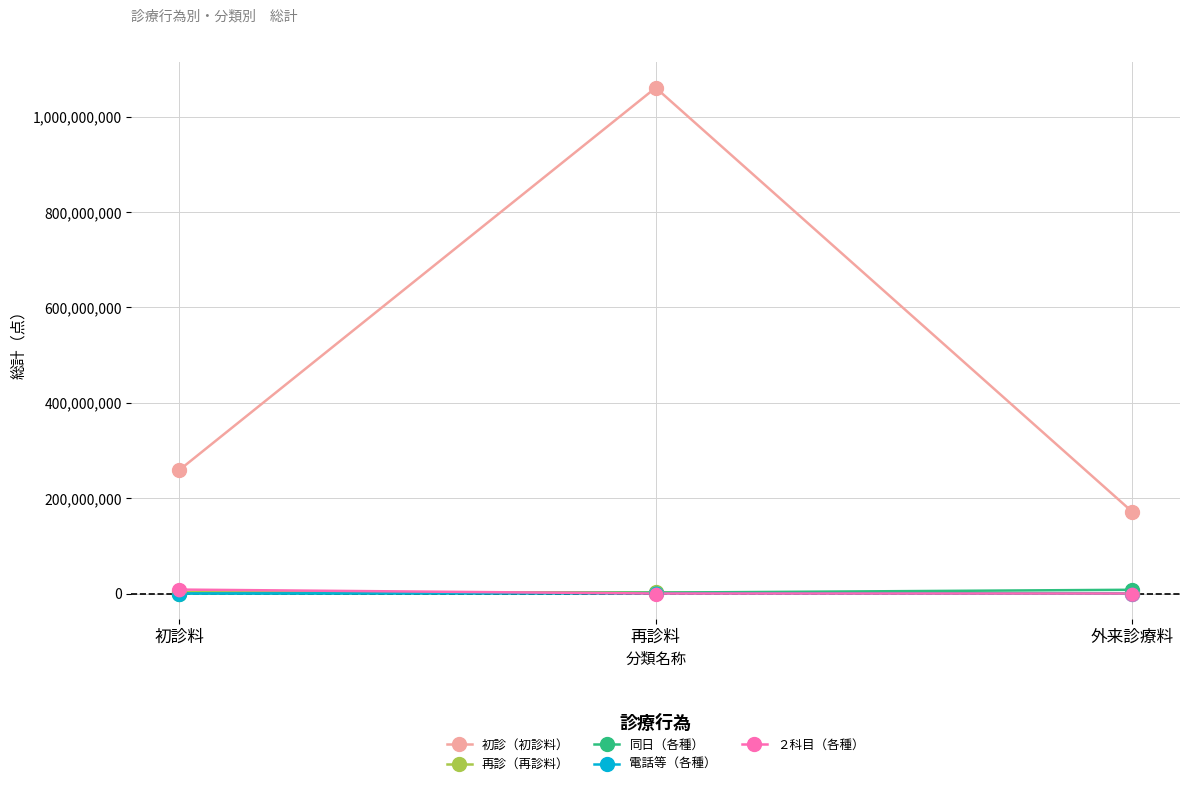

At which category is the sum across all series the highest?

再診料